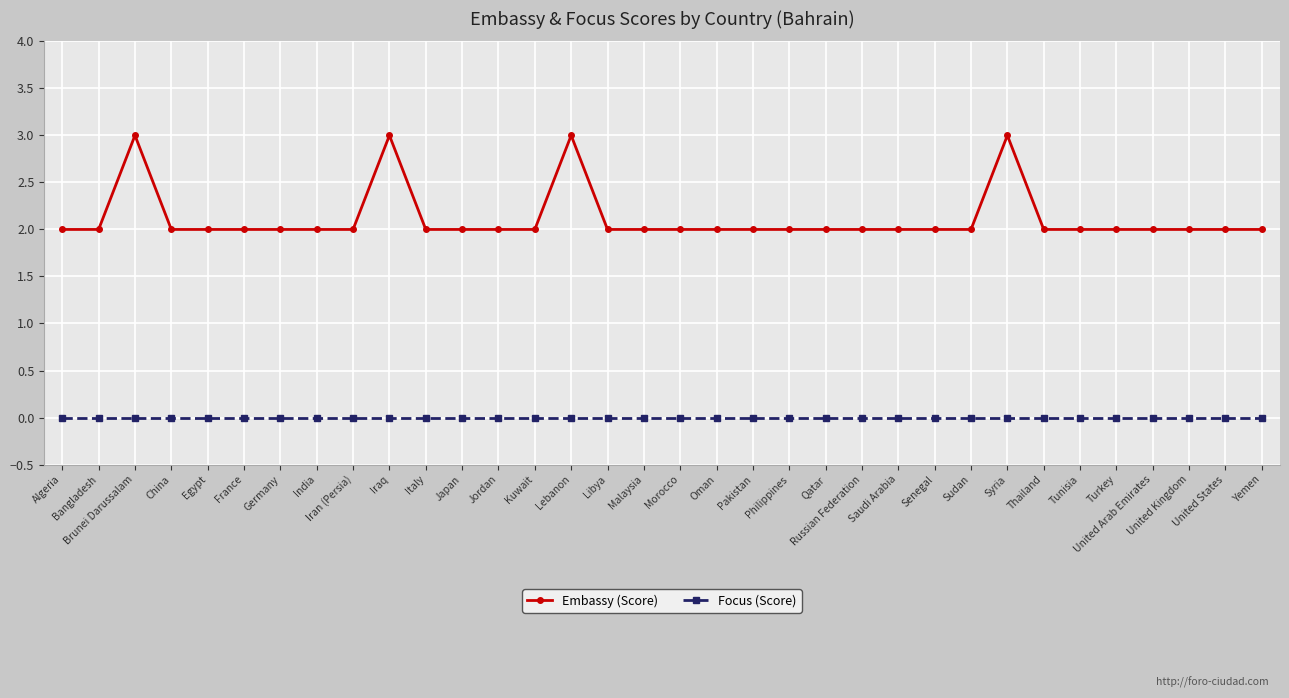

What is the sum of all Embassy (Score) values?

72